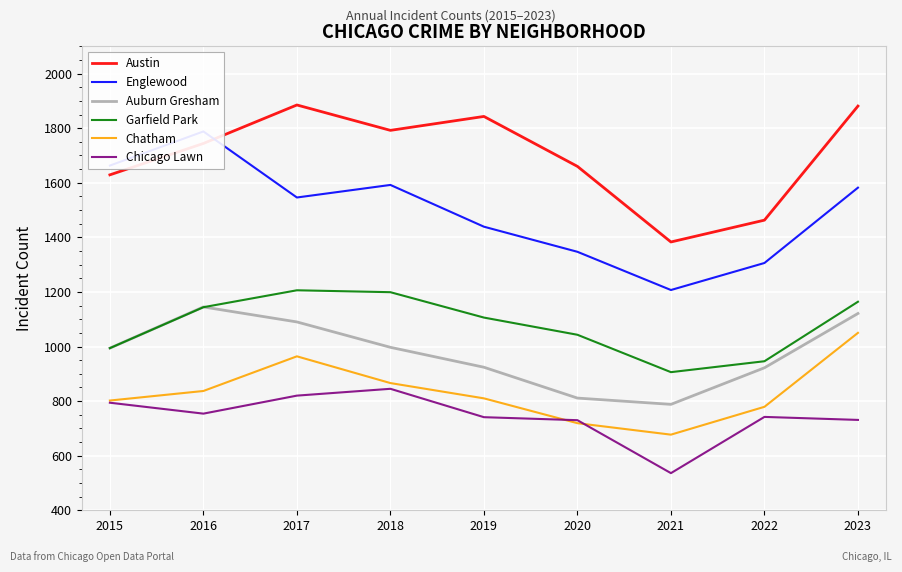

Which has a higher value, 2019 or 2023?

2023